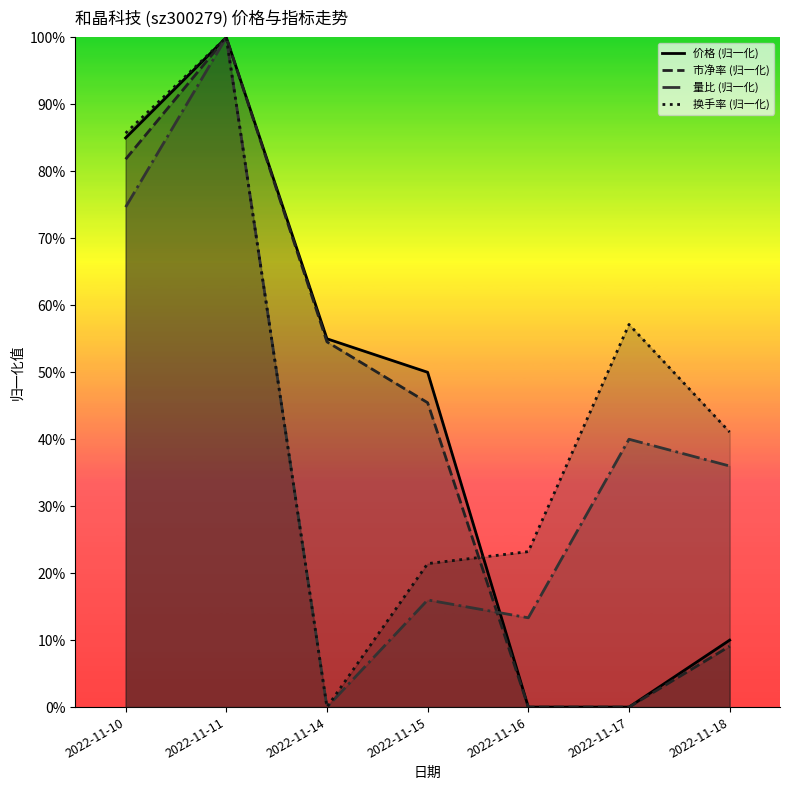

What is the difference between the 量比 (归一化) values at 2022-11-17 and 2022-11-11?

0.6